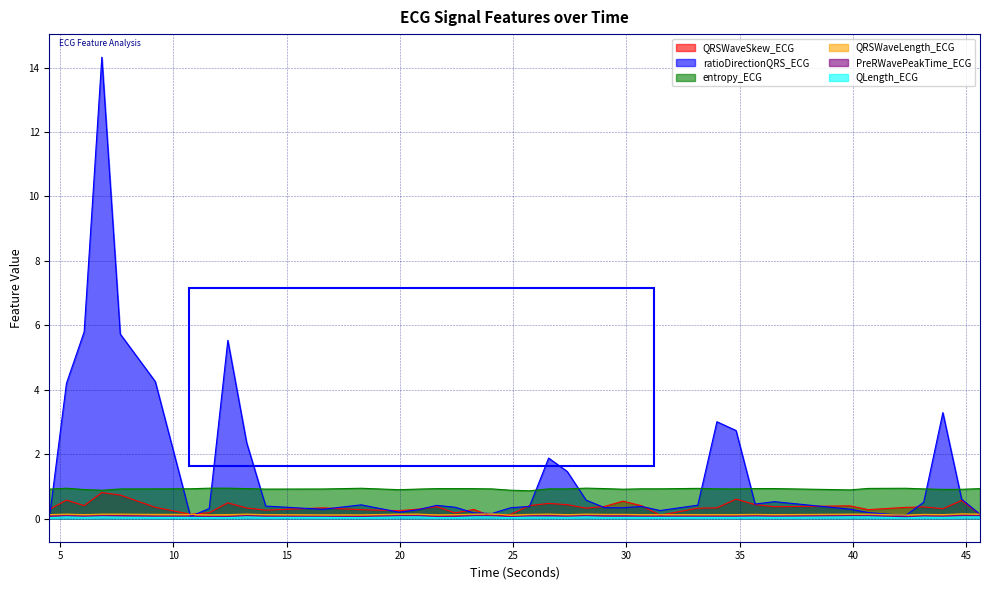

Reading left to right, extract all data points from this chart.

QRSWaveSkew_ECG: 0.3	0.6	0.4	0.8	0.7	0.4	0.1	0.2	0.5	0.3	0.3	0.3	0.3	0.2	0.3	0.4	0.2	0.3	0.1	0.1	0.4	0.5	0.4	0.3	0.4	0.5	0.4	0.1	0.3	0.3	0.6	0.4	0.4	0.4	0.3	0.4	0.4	0.3	0.6	0.1
ratioDirectionQRS_ECG: 0.0	4.2	5.8	14.3	5.7	4.3	0.1	0.3	5.5	2.4	0.4	0.3	0.4	0.2	0.3	0.4	0.4	0.2	0.2	0.3	0.4	1.9	1.5	0.6	0.3	0.3	0.4	0.3	0.4	3.0	2.7	0.5	0.5	0.3	0.2	0.1	0.5	3.3	0.6	0.1
entropy_ECG: 0.9	0.9	0.9	0.9	0.9	0.9	0.9	0.9	0.9	0.9	0.9	0.9	0.9	0.9	0.9	0.9	0.9	0.9	0.9	0.9	0.9	0.9	0.9	0.9	0.9	0.9	0.9	0.9	0.9	0.9	0.9	0.9	0.9	0.9	0.9	0.9	0.9	0.9	0.9	0.9
QRSWaveLength_ECG: 0.1	0.1	0.1	0.1	0.1	0.1	0.1	0.1	0.1	0.1	0.1	0.1	0.1	0.1	0.1	0.1	0.1	0.1	0.1	0.1	0.1	0.1	0.1	0.1	0.1	0.1	0.1	0.1	0.1	0.1	0.1	0.1	0.1	0.1	0.1	0.1	0.1	0.1	0.1	0.1
PreRWavePeakTime_ECG: 0.1	0.1	0.1	0.1	0.1	0.1	0.1	0.1	0.1	0.1	0.1	0.1	0.1	0.1	0.1	0.1	0.1	0.1	0.1	0.1	0.1	0.1	0.1	0.1	0.1	0.1	0.1	0.1	0.1	0.1	0.1	0.1	0.1	0.1	0.1	0.1	0.1	0.1	0.1	0.1
QLength_ECG: 0.0	0.1	0.0	0.1	0.0	0.0	0.0	0.0	0.0	0.1	0.0	0.0	0.0	0.1	0.1	0.0	0.0	0.1	0.1	0.0	0.0	0.0	0.0	0.1	0.0	0.0	0.0	0.0	0.0	0.0	0.0	0.0	0.0	0.1	0.1	0.0	0.0	0.0	0.1	0.1